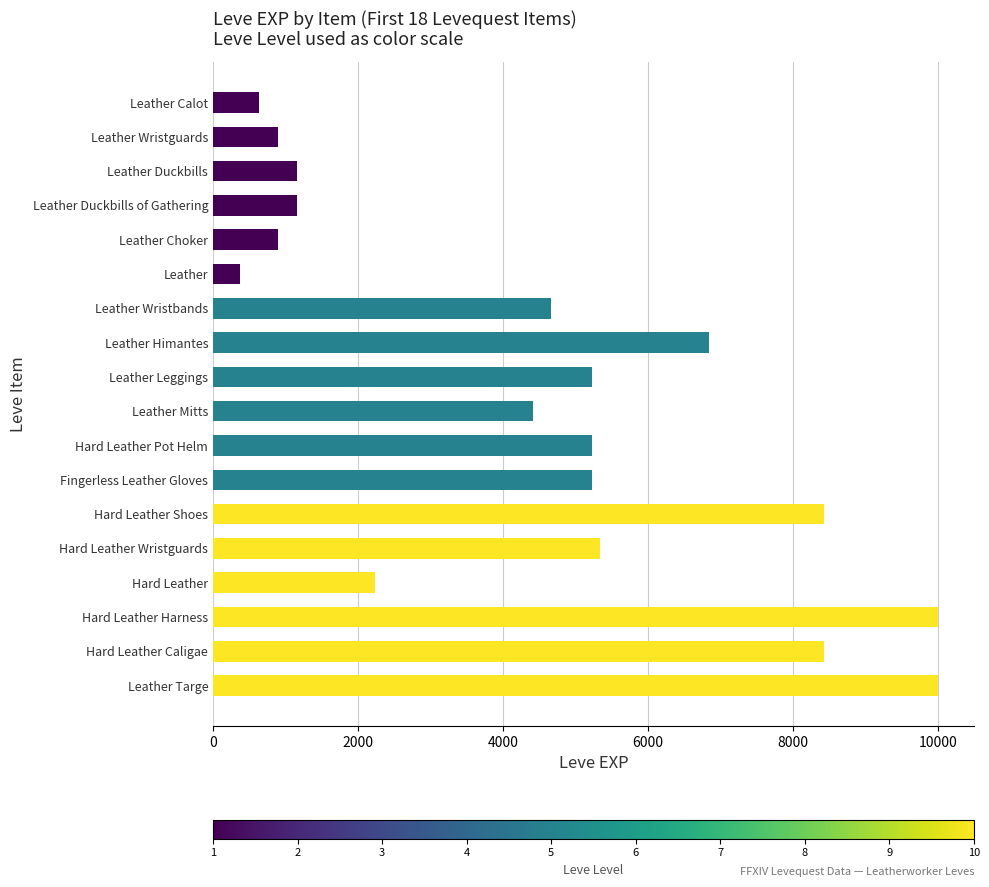

What is the greatest value displayed?

9990